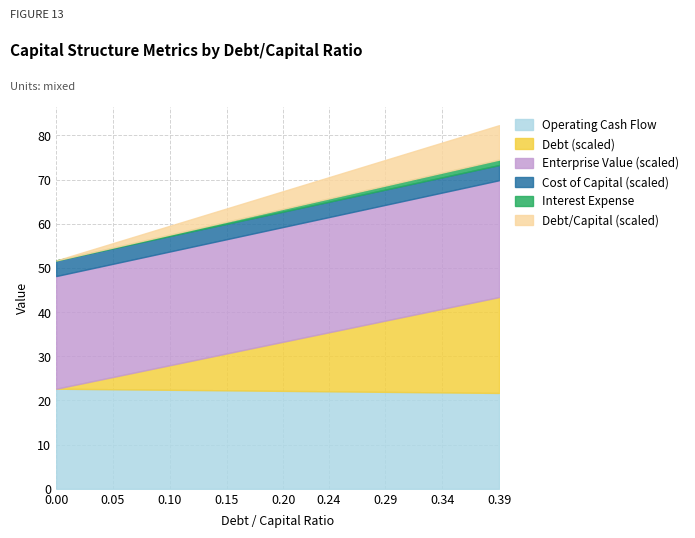

True or false: debt_capital and enterprise_value intersect in this chart.

False